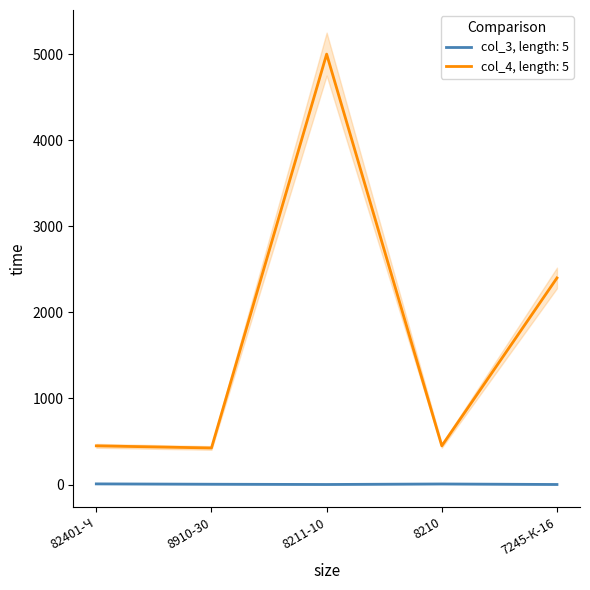

At how many categories does at least one series exceed 681?

2